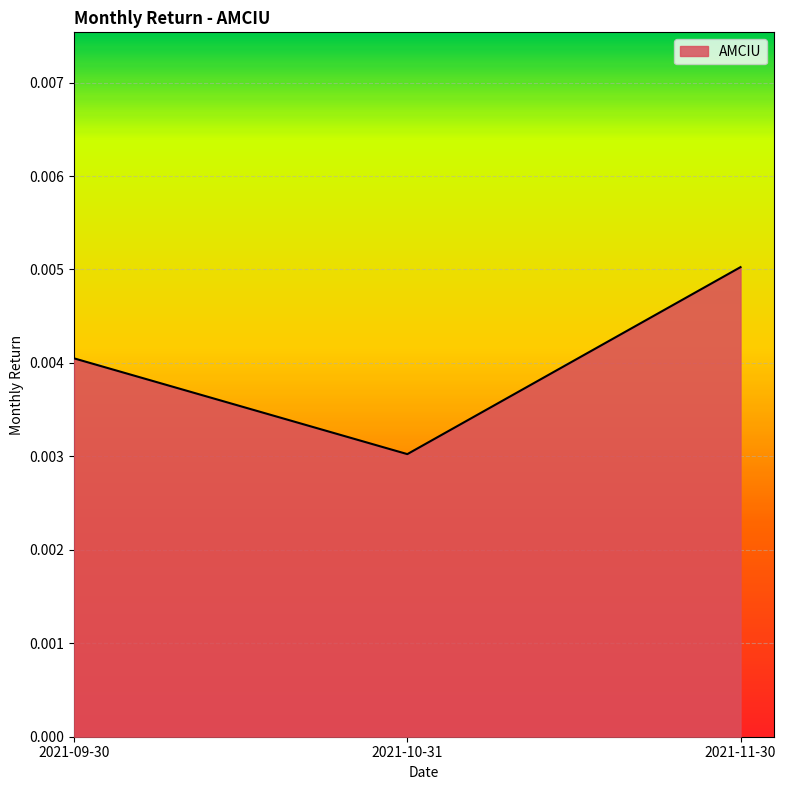

Rank the categories by value from highest to lowest.

2021-11-30, 2021-09-30, 2021-10-31